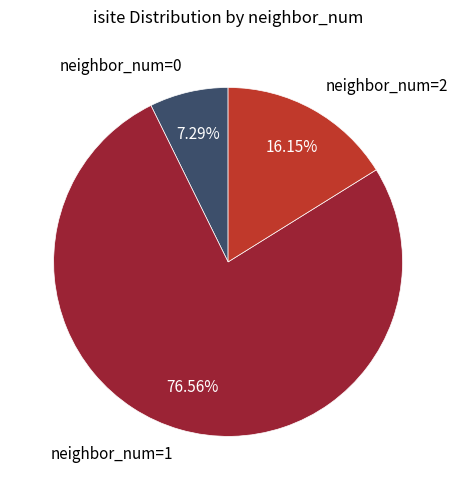

Which has a higher value, neighbor_num=1 or neighbor_num=0?

neighbor_num=1